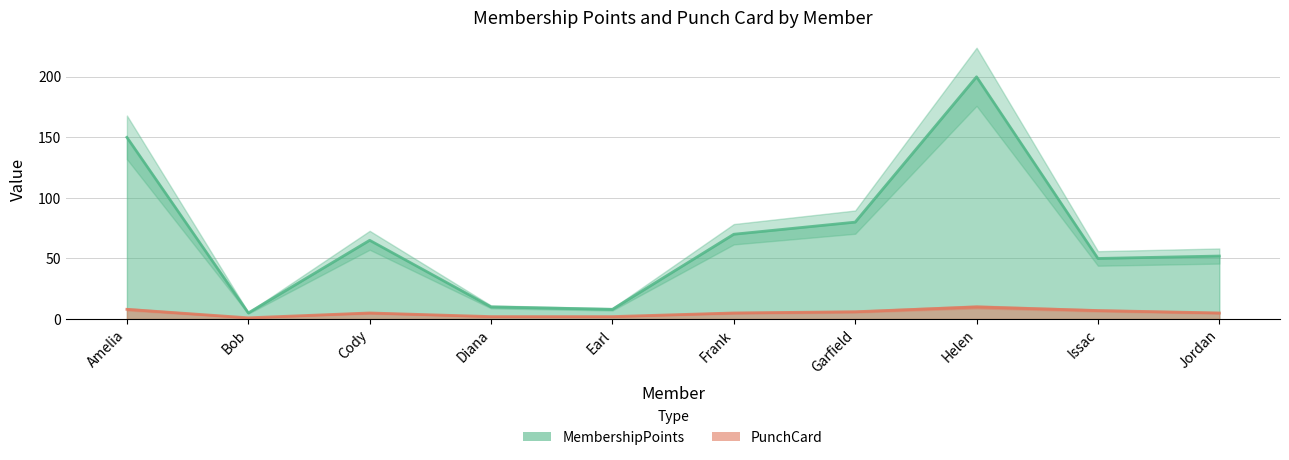

What is the value of the PunchCard point at the 8th from the left?

10